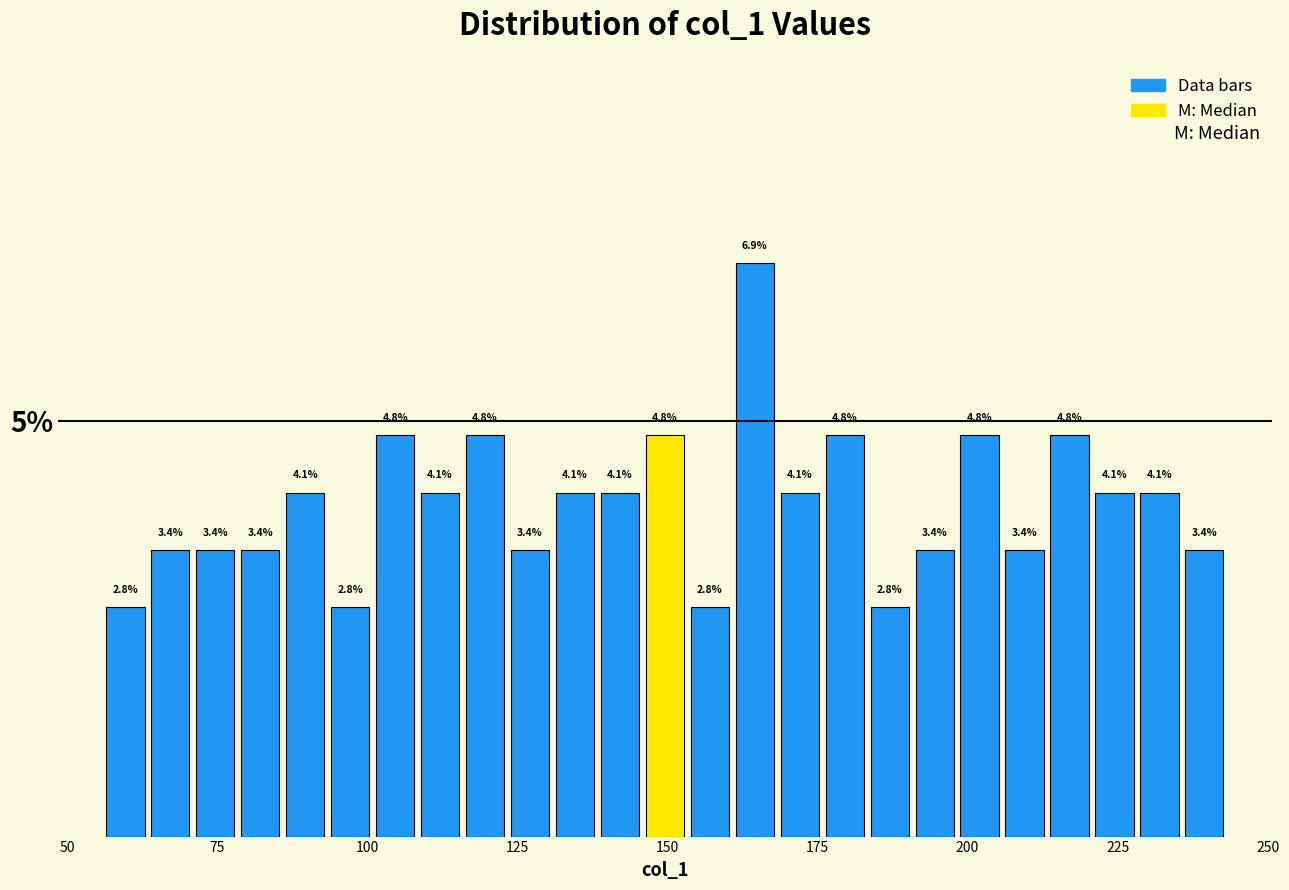

Read against the x-axis, roughly where is the centre of the tallest bar?

165